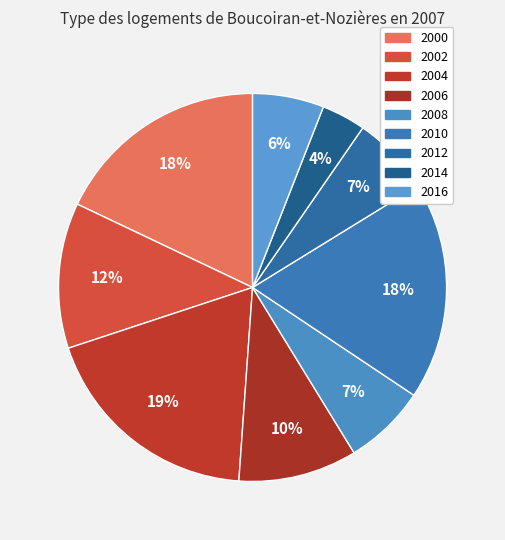

Is there a majority slice in this chart?

No